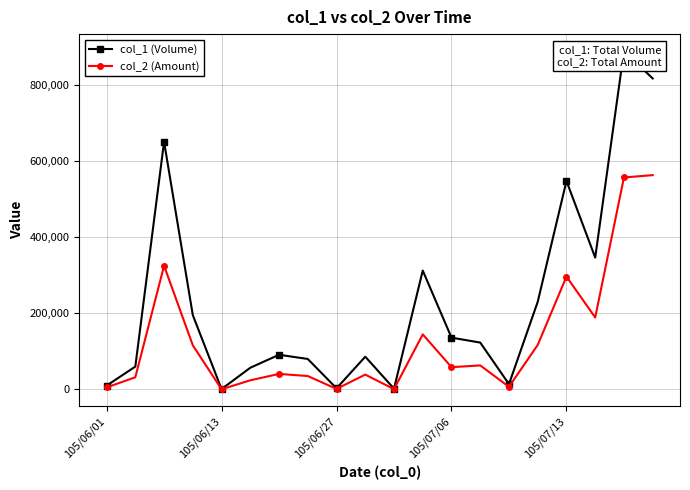

True or false: col_1 (Volume) and col_2 (Amount) intersect in this chart.

False